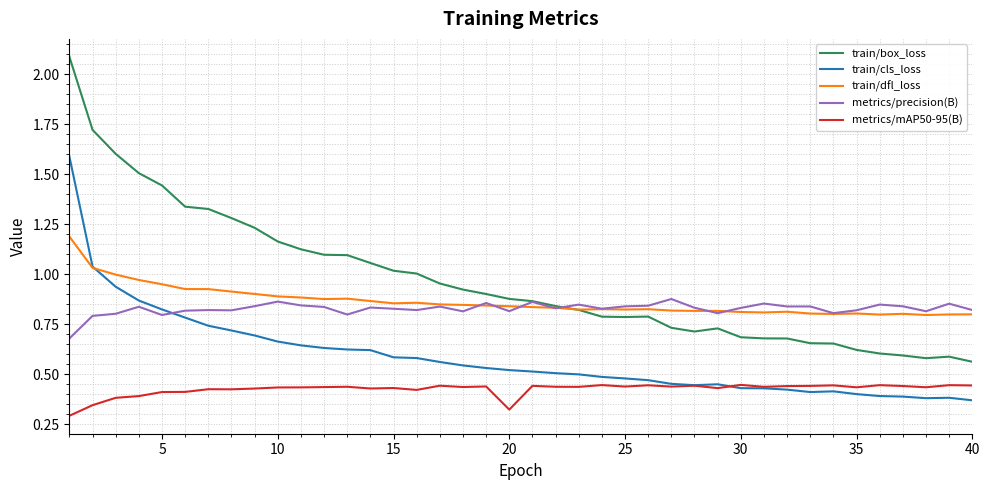

At how many categories does at least one series exceed 0?

40